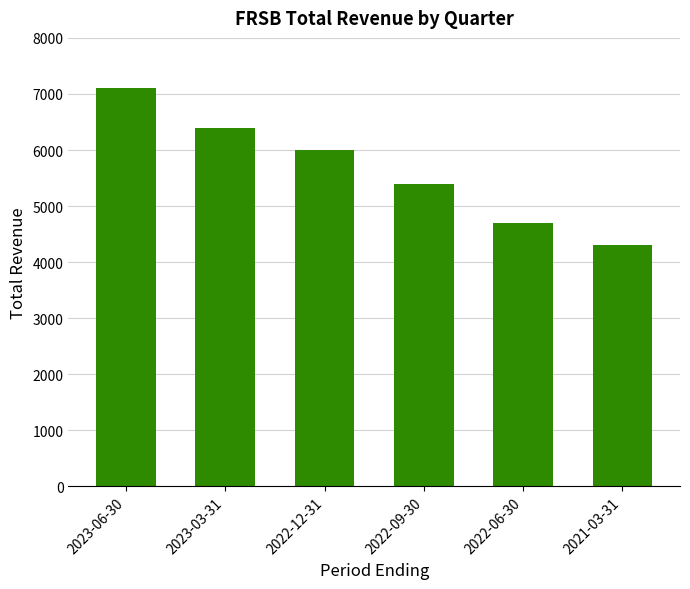

Read the value at 2022-06-30.

4700